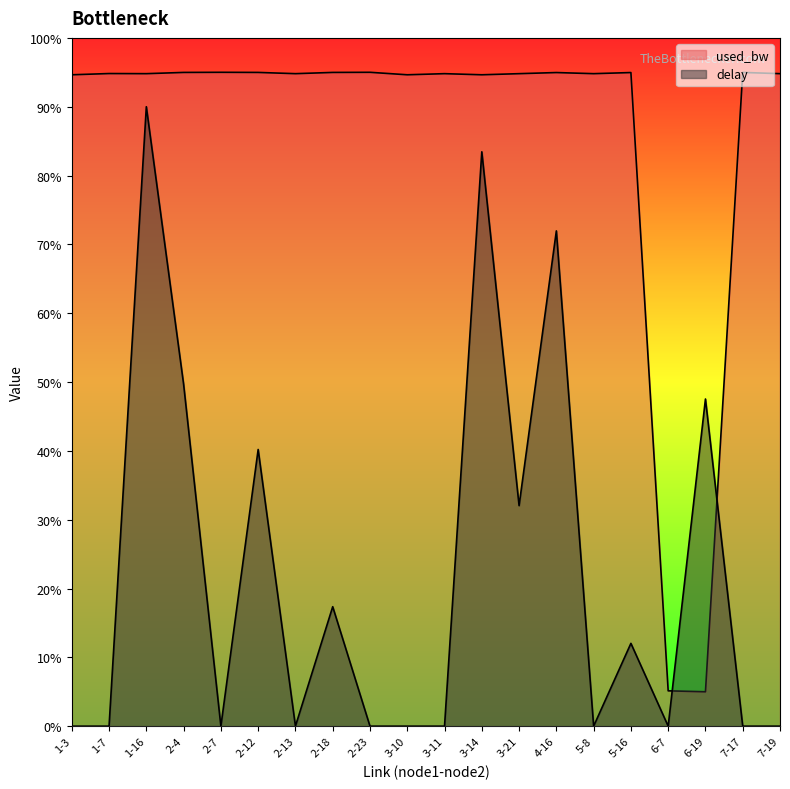

Rank the series at 6-7 from highest to lowest value.

used_bw, delay